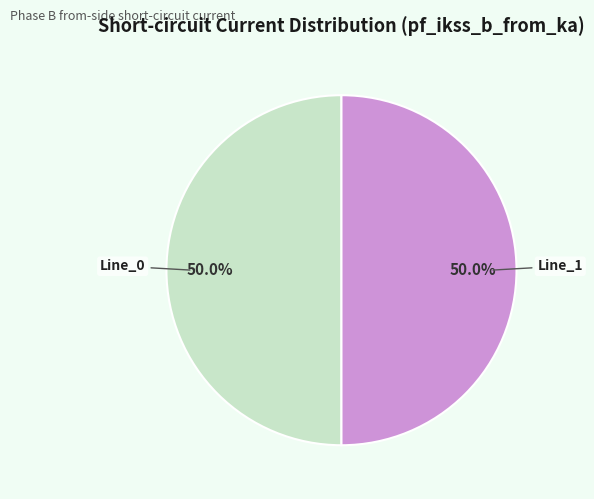

How many segments does this pie chart have?

2